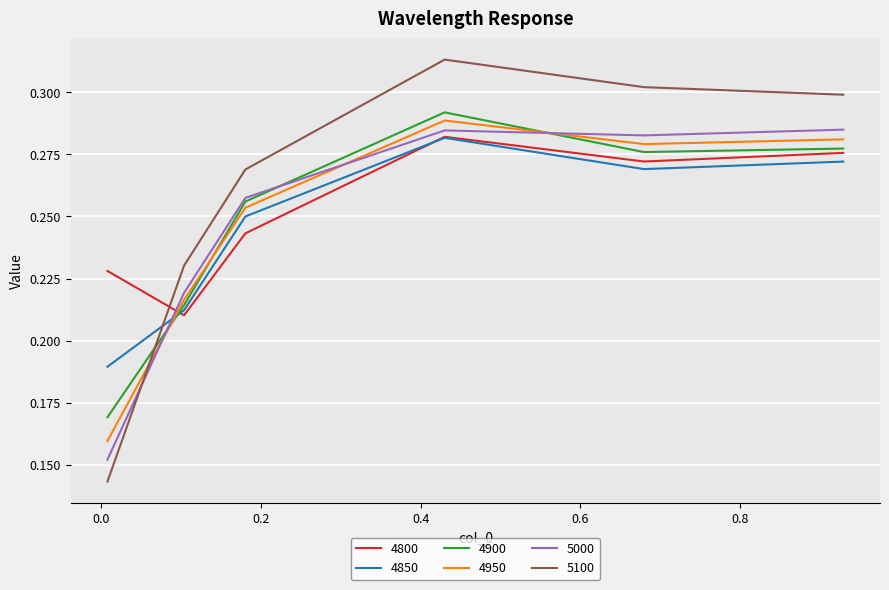

True or false: 4800 and 4950 cross at least once.

True